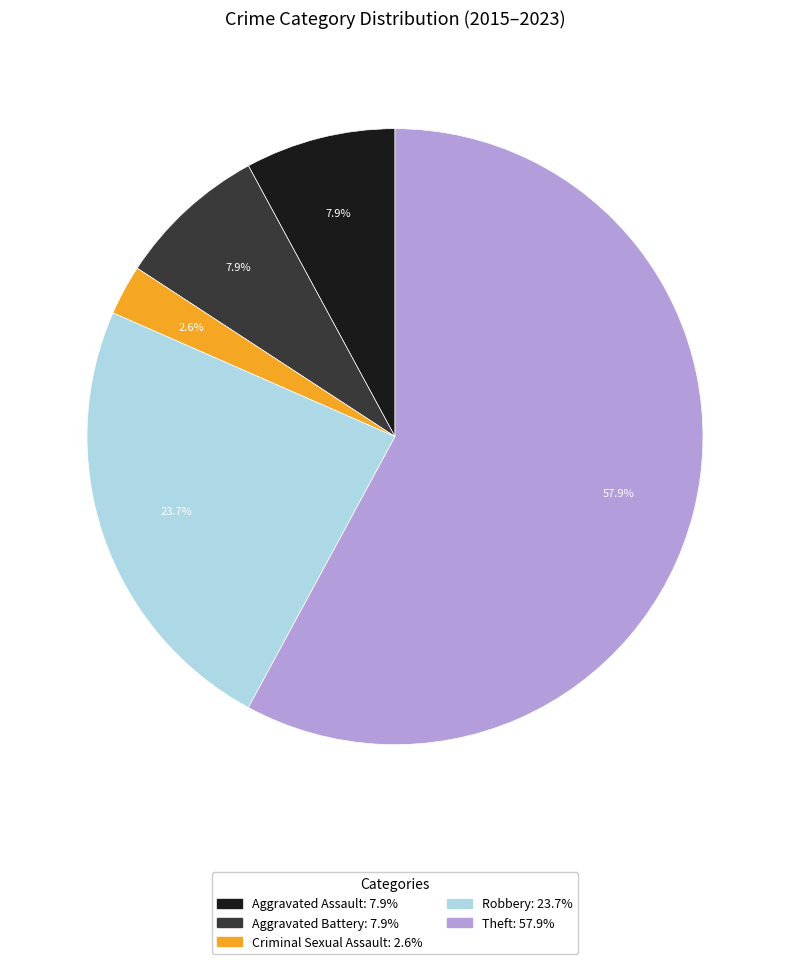

Combined, do Aggravated Assault and Theft account for over 50%?

Yes